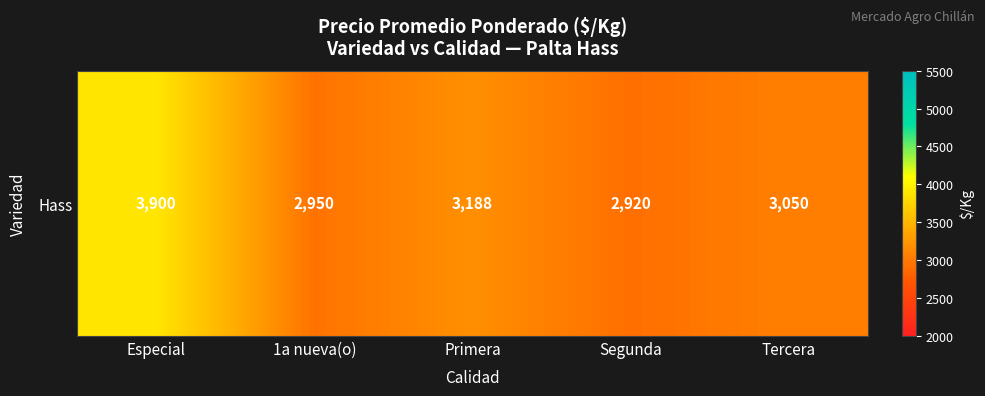

The chart shows a value of 592 at 1a nueva(o). True or false?

False